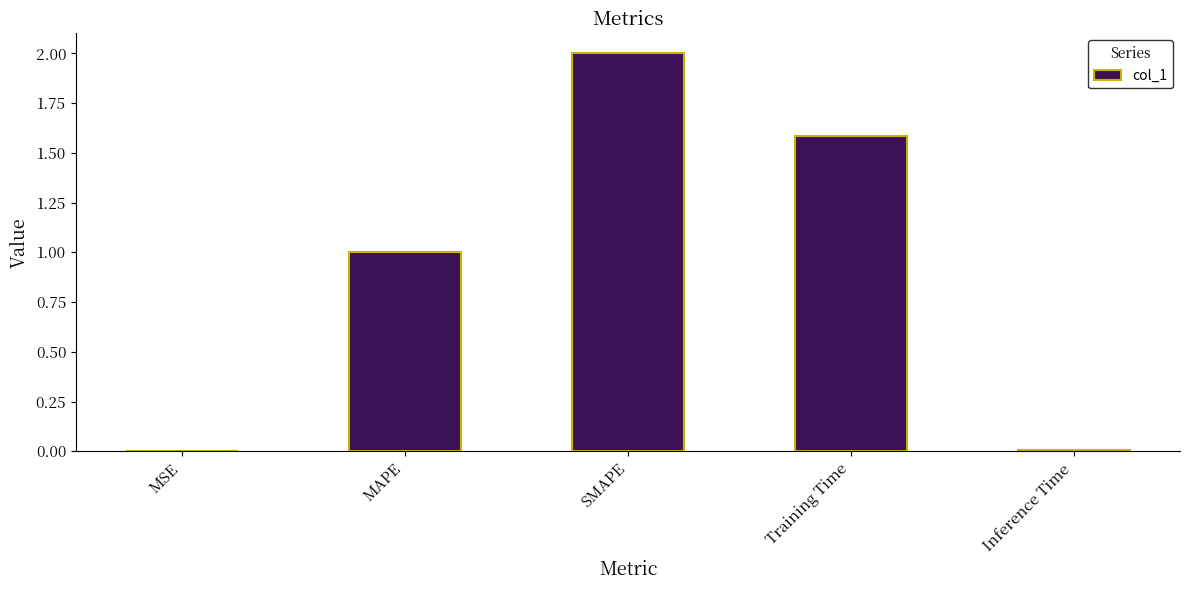

Between MAPE and Inference Time, which is larger?

MAPE